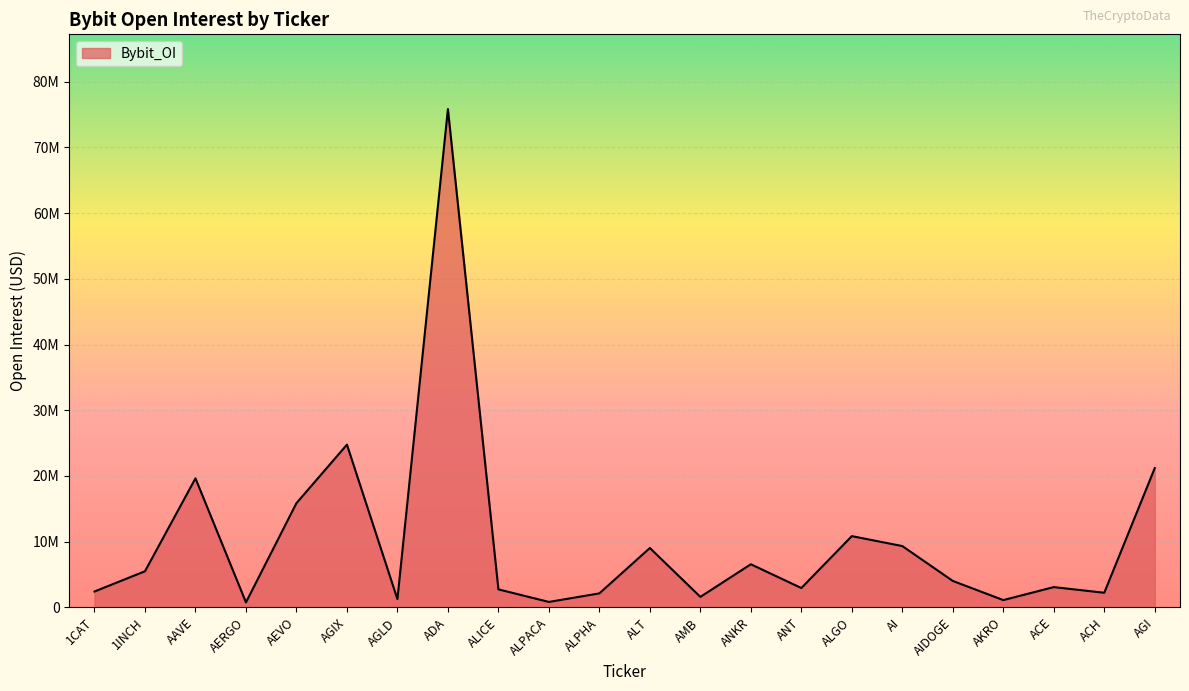

Reading left to right, extract all data points from this chart.

2411569	5493659	19633394	757808	15861657	24760131	1249216	75832330	2736628	824069	2126414	9032498	1592993	6557847	2941294	10838779	9327816	4020107	1104793	3082217	2220458	21190625